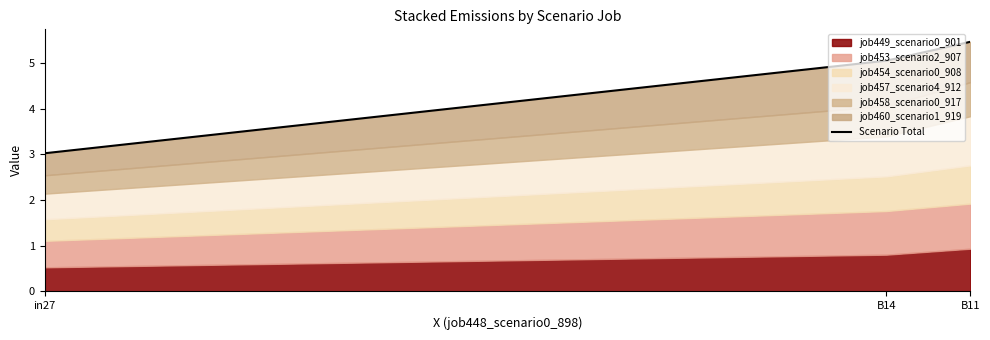

What is the difference between the maximum and second lowest values?

0.4